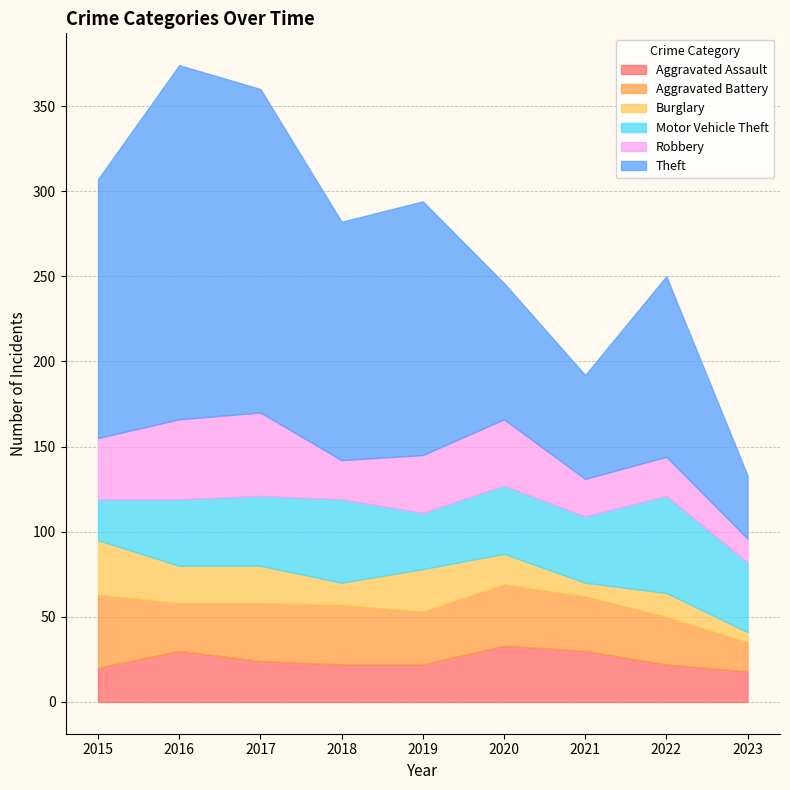

How many lines are shown in the chart?

6